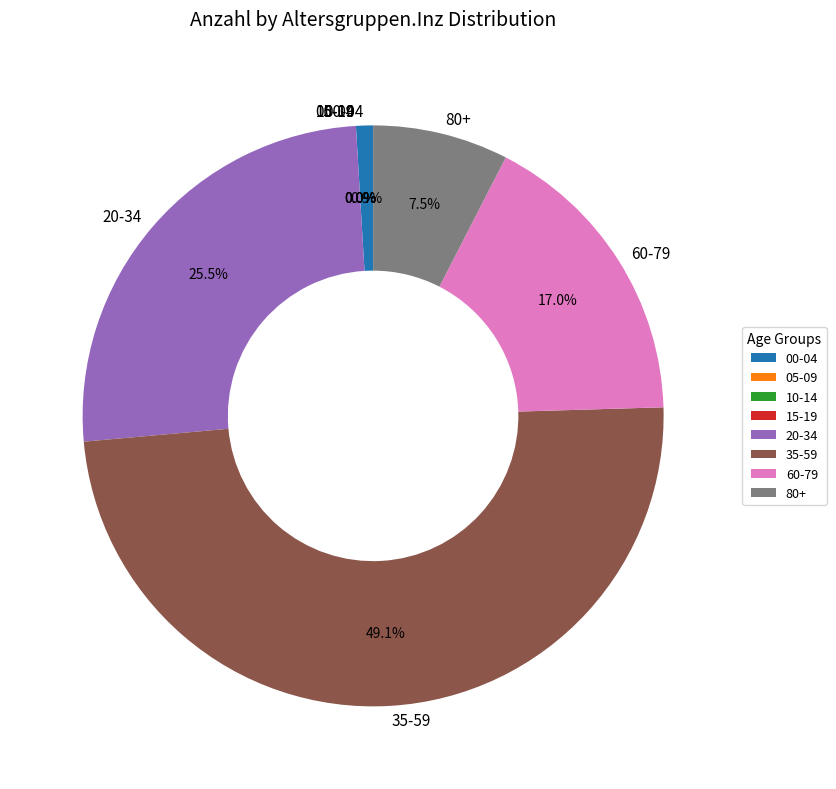

Rank the categories by value from highest to lowest.

35-59, 20-34, 60-79, 80+, 00-04, 05-09, 10-14, 15-19